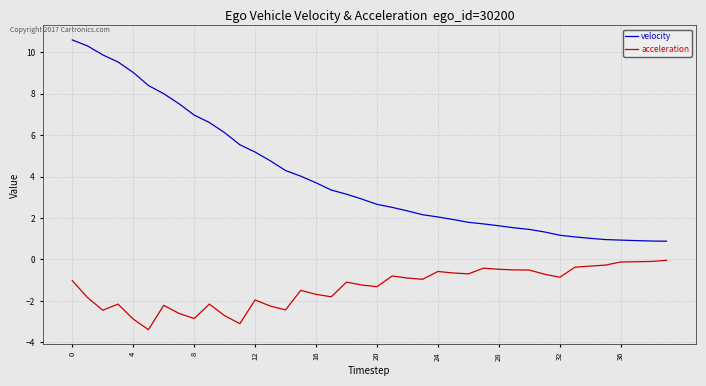

True or false: velocity and acceleration cross at least once.

False